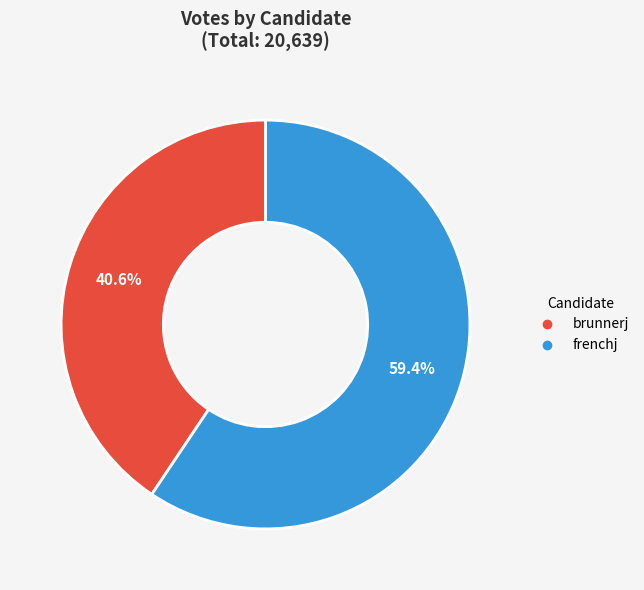

To the nearest percent, what percentage of the pie is frenchj?

59%